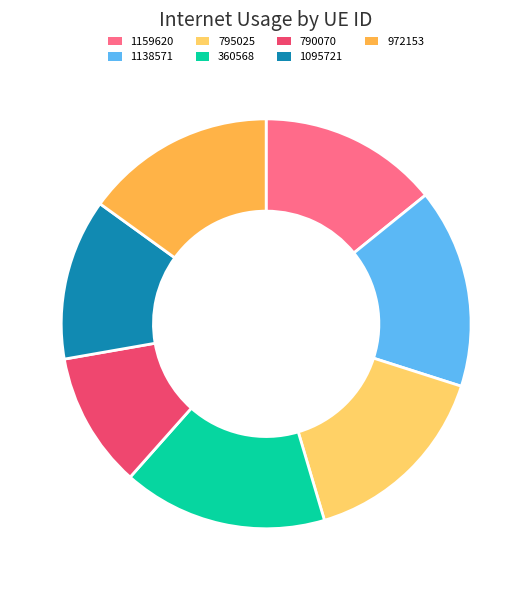

Is there any slice that represents more than half of the pie?

No